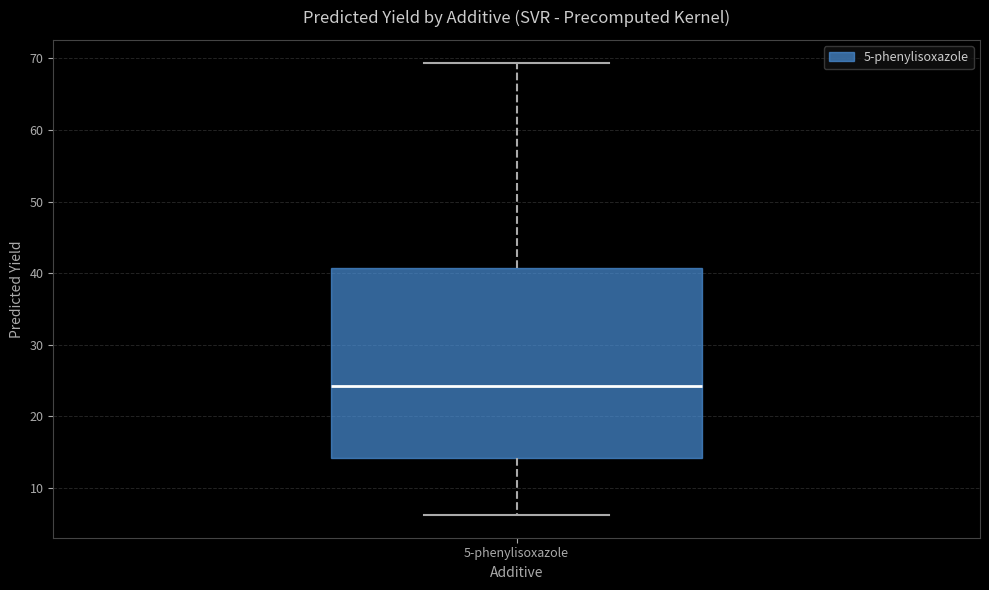

Read this box plot against the y-axis: the position of the median line, the range covered by the box, and the ends of both whiskers. The values are not printed on the chart, so give them approximately, as read against the axis.

median 24, box 14 to 41, whiskers 6 to 69